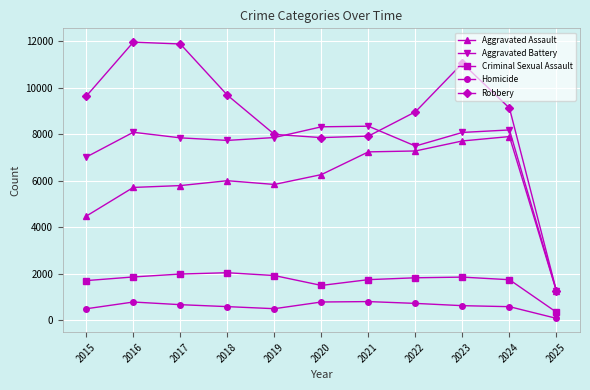

What is the difference between the maximum and minimum values in the Robbery series?

10707